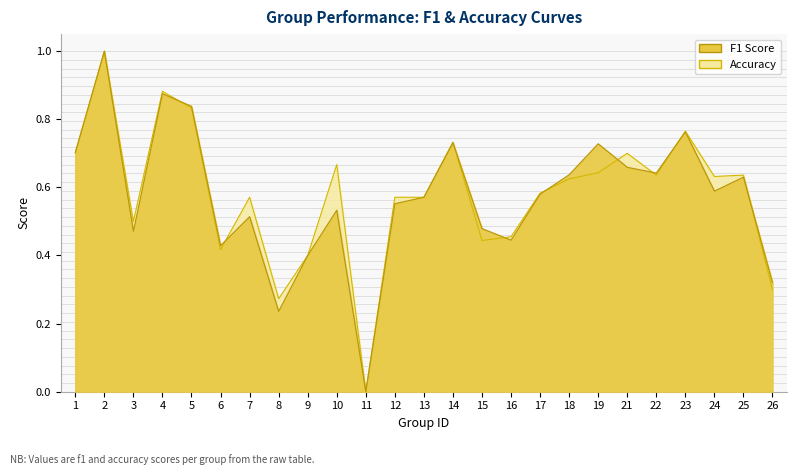

What is the average value of the accuracy series?

0.6